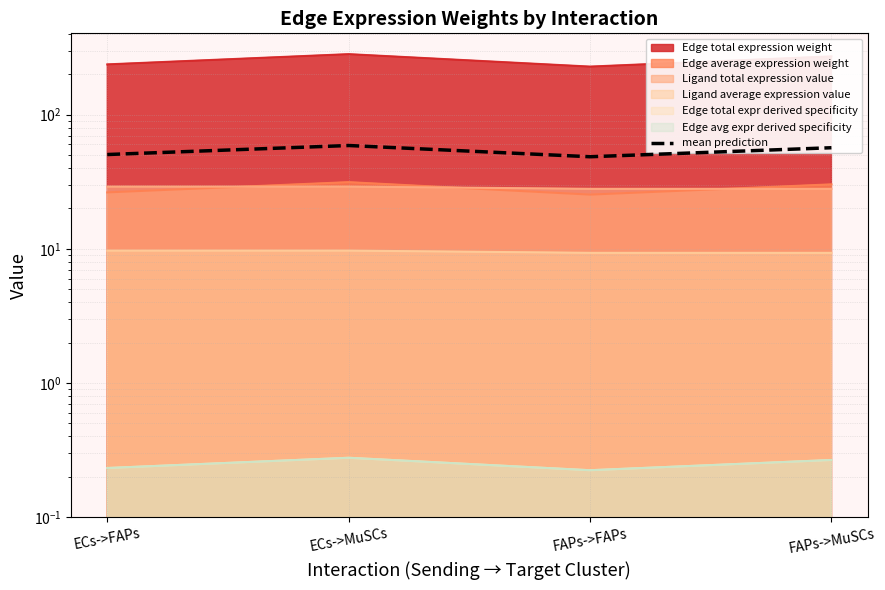

List the labels in order of value, largest first.

ECs->MuSCs, FAPs->MuSCs, ECs->FAPs, FAPs->FAPs